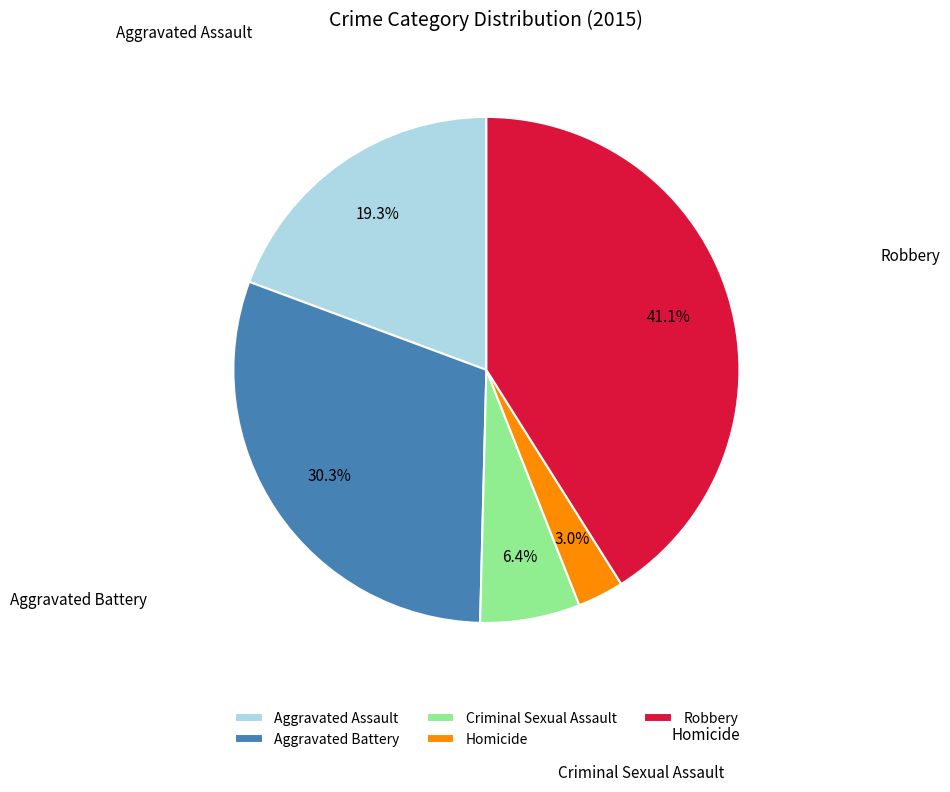

What is the largest slice in the pie chart?

Robbery